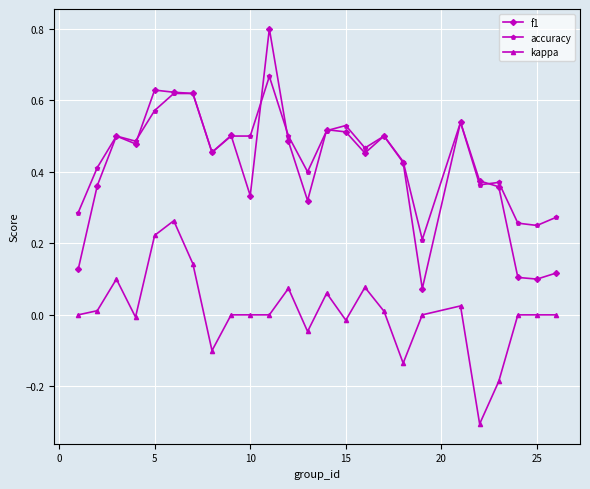

True or false: kappa and accuracy cross at least once.

False